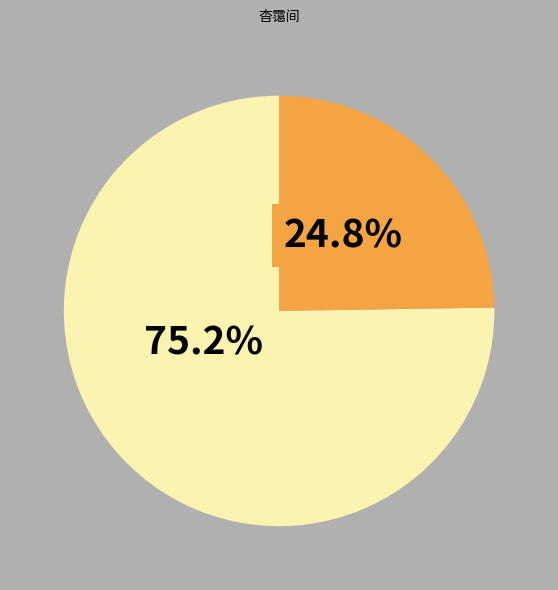

Is there any slice that represents more than half of the pie?

Yes